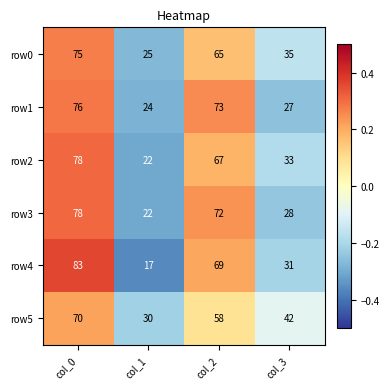

At which label does row5 first exceed 58?

col_0